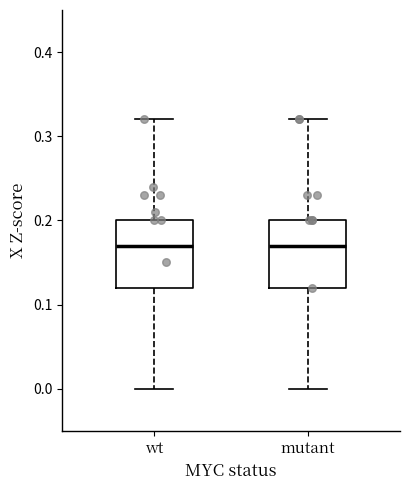

Reading left to right, read every box against the y-axis: the position of its median line, the range the box covers, and the ends of its whiskers. The values are not printed on the chart, so give them approximately, as read against the axis.

wt: median 0.17, box 0.12 to 0.20, whiskers 0.00 to 0.32
mutant: median 0.17, box 0.12 to 0.20, whiskers 0.00 to 0.32